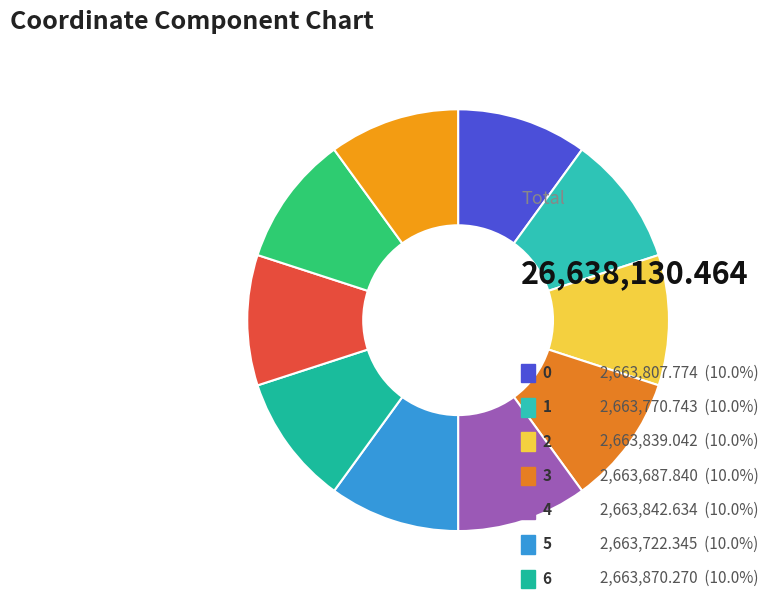

Is there a majority slice in this chart?

No